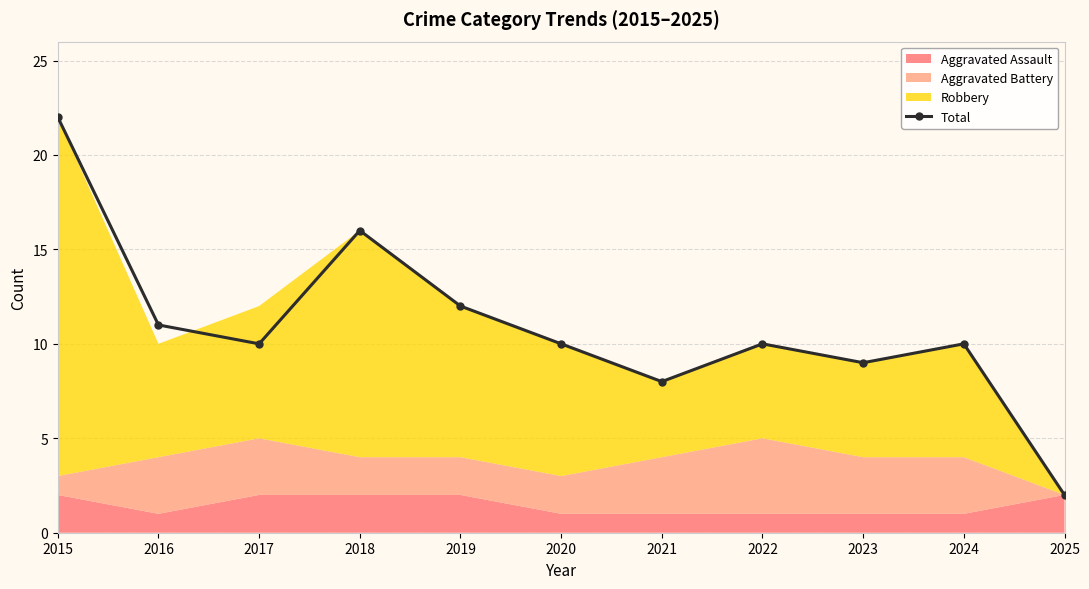

Reading left to right, extract all data points from this chart.

22	11	10	16	12	10	8	10	9	10	2